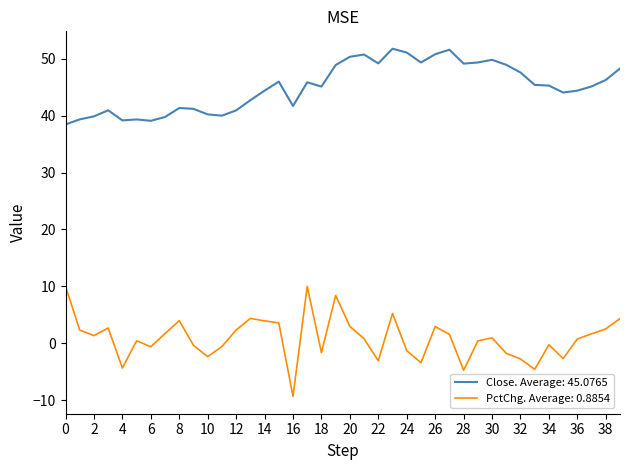

Which series has the largest total across all categories?

Close. Average: 45.0765